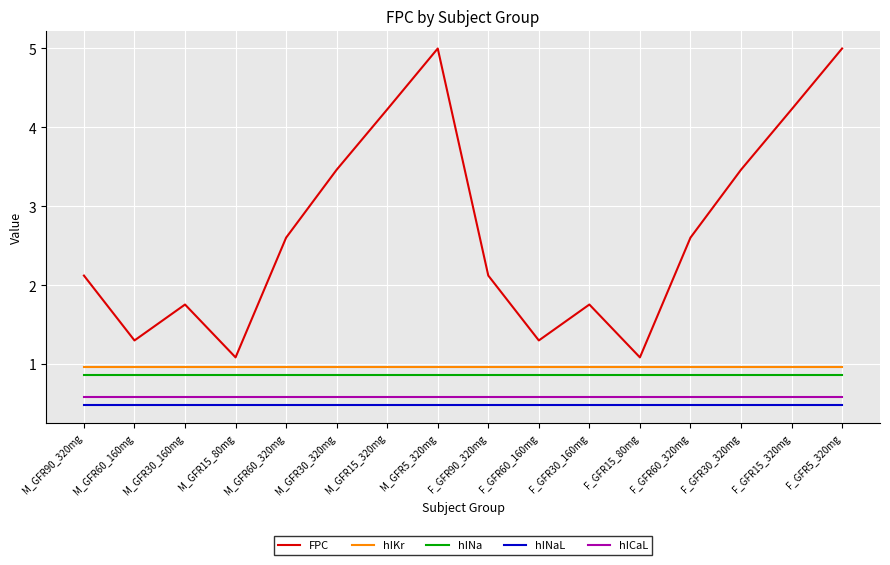

What is the difference between the FPC values at M_GFR60_160mg and M_GFR5_320mg?

3.7